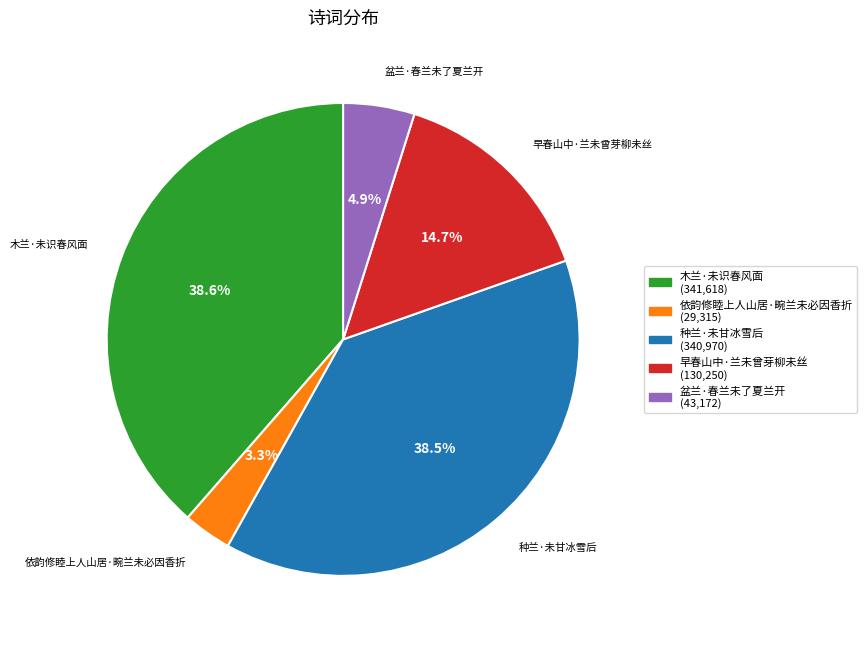

Is there a majority slice in this chart?

No